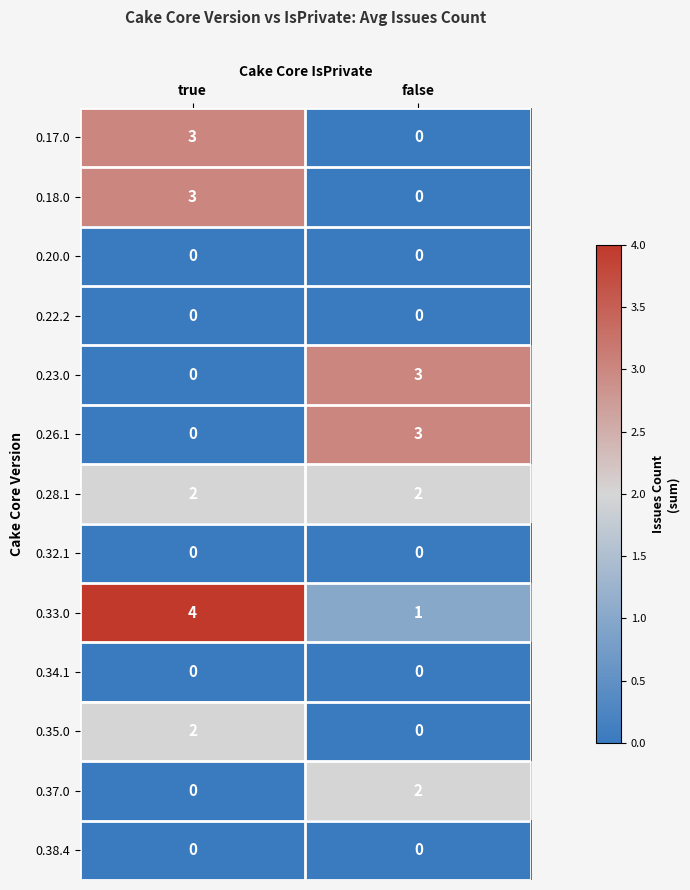

List the labels in order of 0.26.1 value, smallest first.

true, false